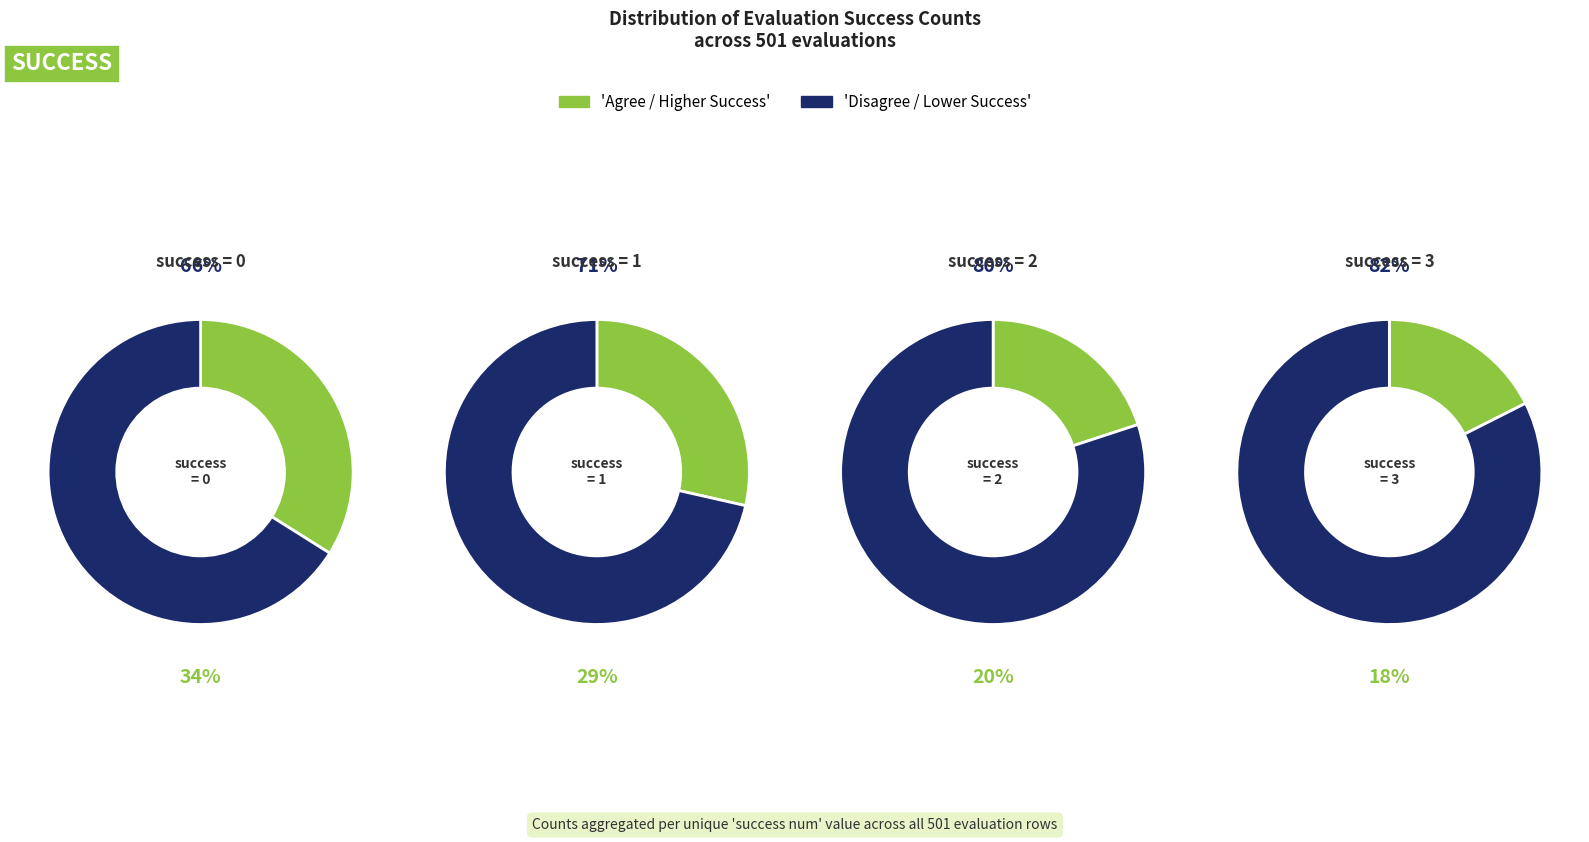

The success num = 0 slice represents 34% of the pie. True or false?

True